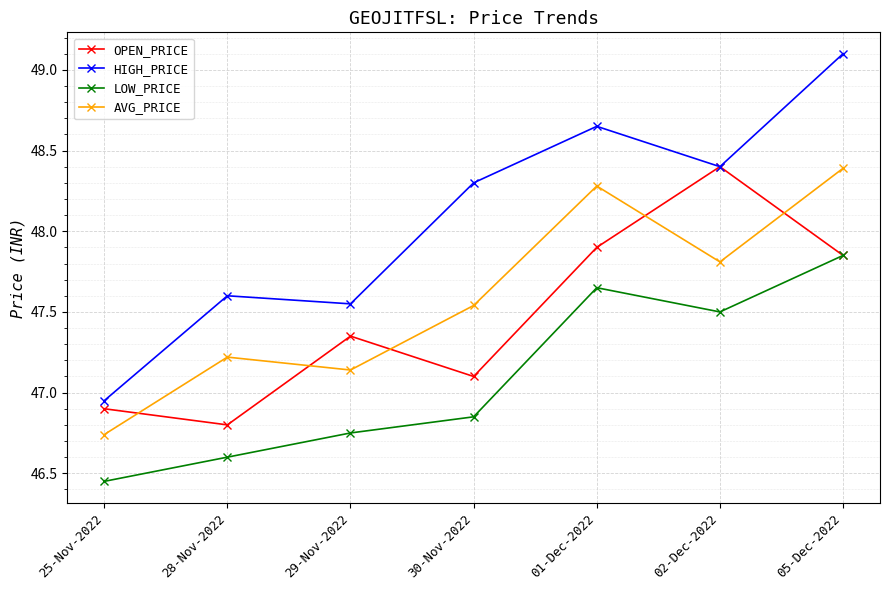

Where does the OPEN_PRICE series first go above 47?

29-Nov-2022